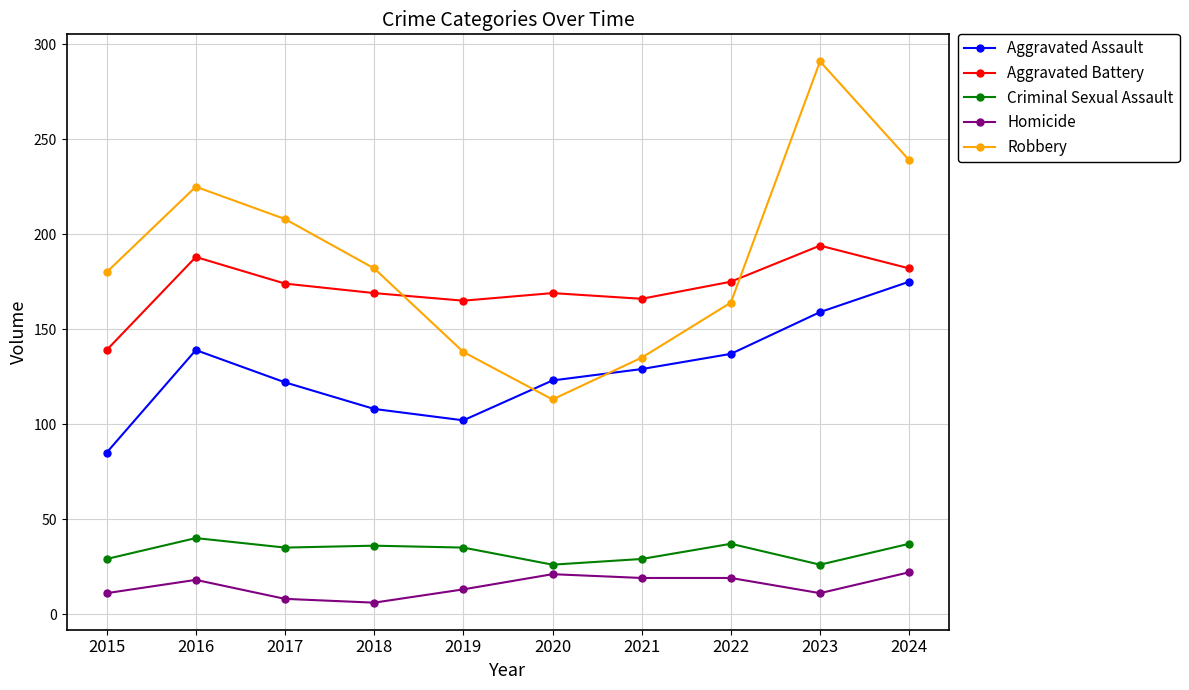

Which series changed the most between 2016 and 2020?

Robbery